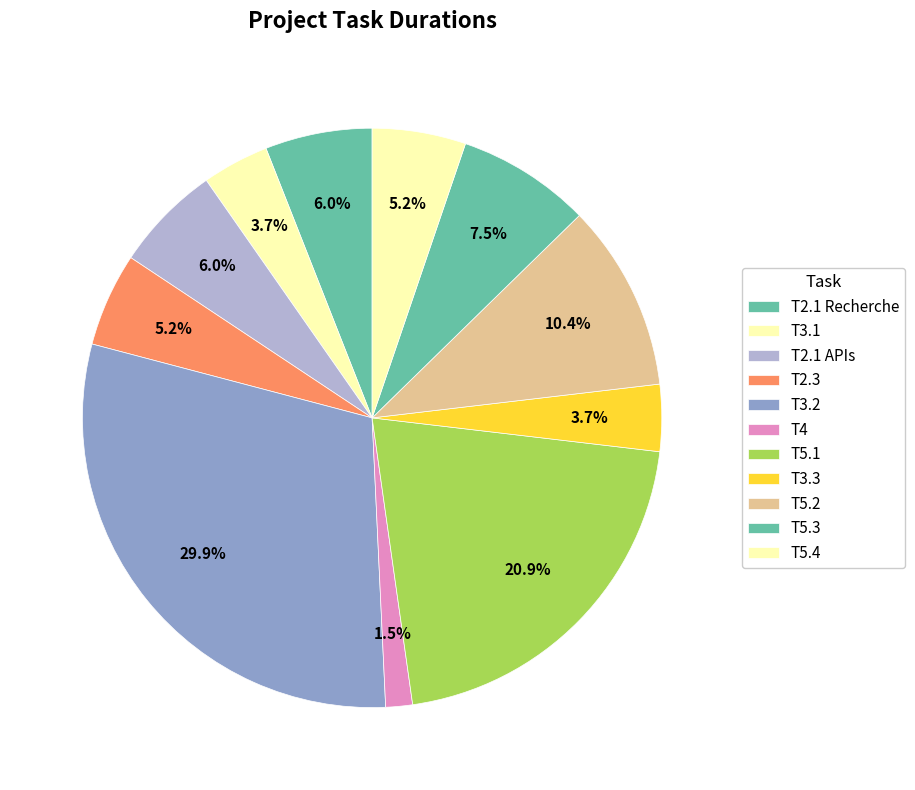

What percentage is the T4 slice, to the nearest percent?

1%